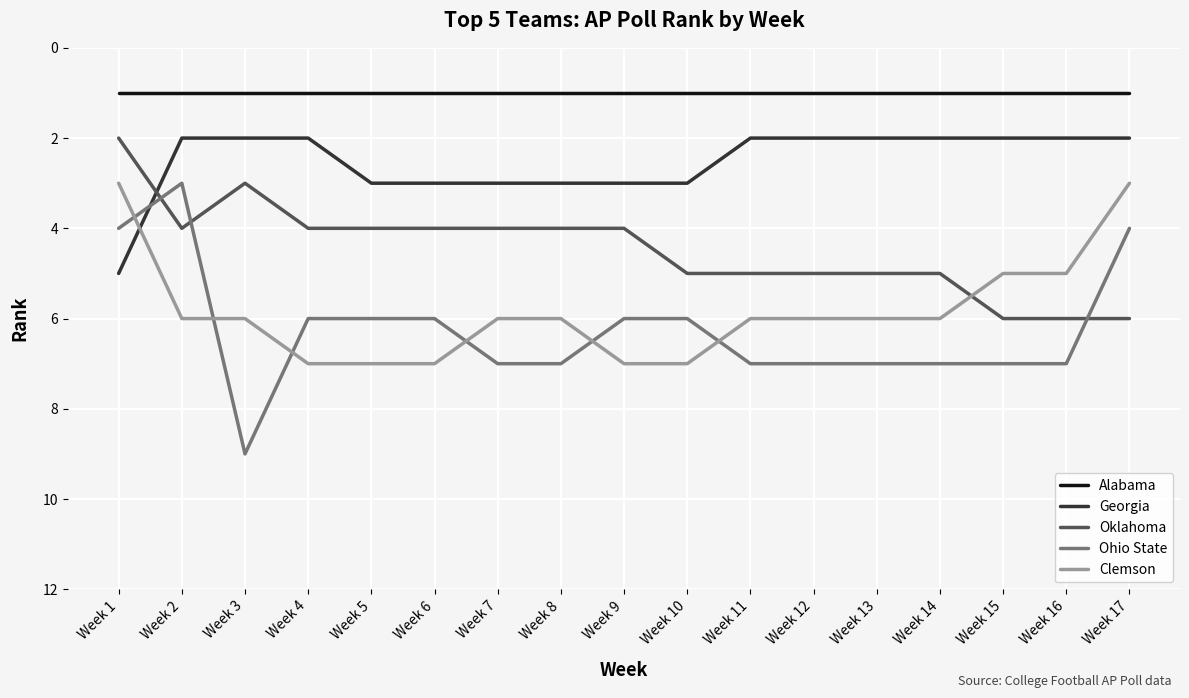

What is the total value across all series at Week 17?

16